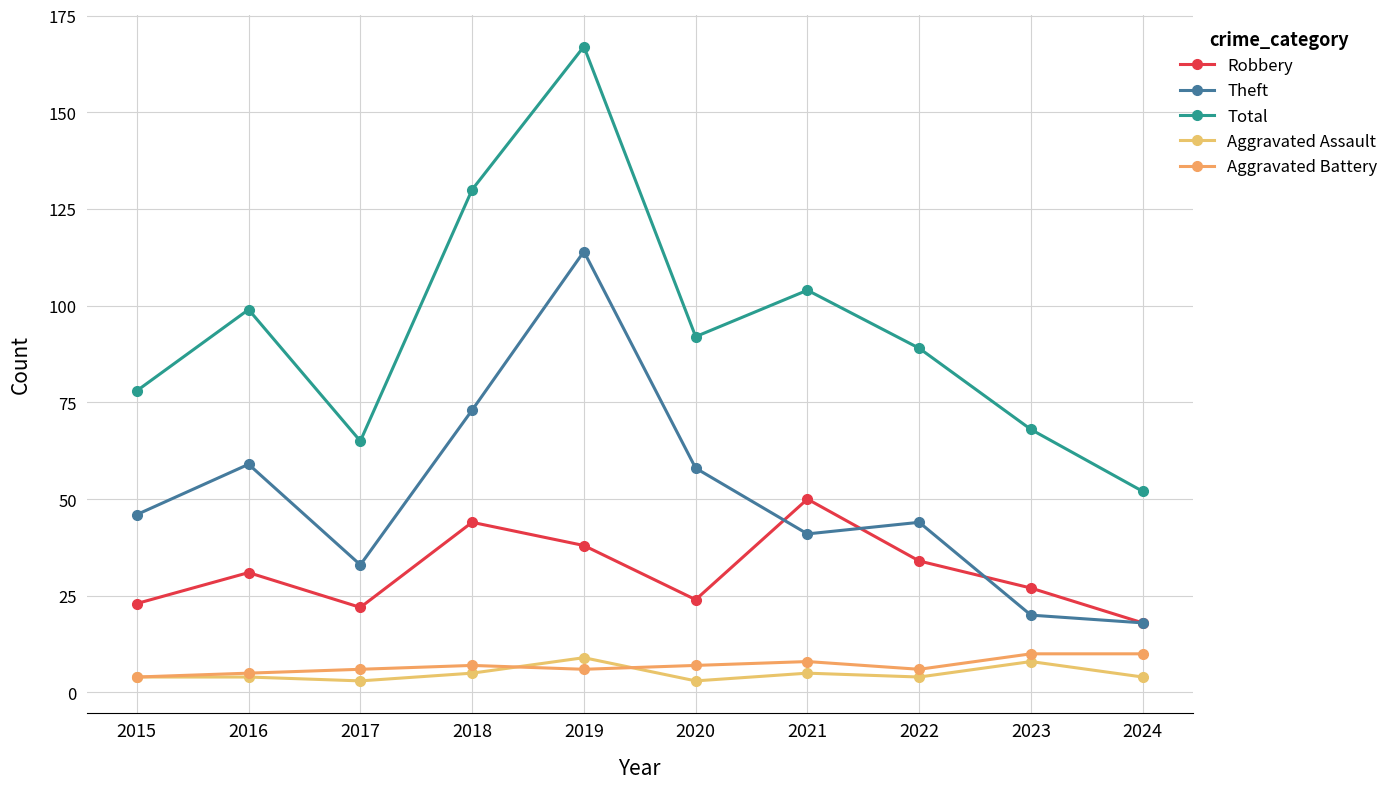

What is the difference between the maximum and minimum values in the Robbery series?

32